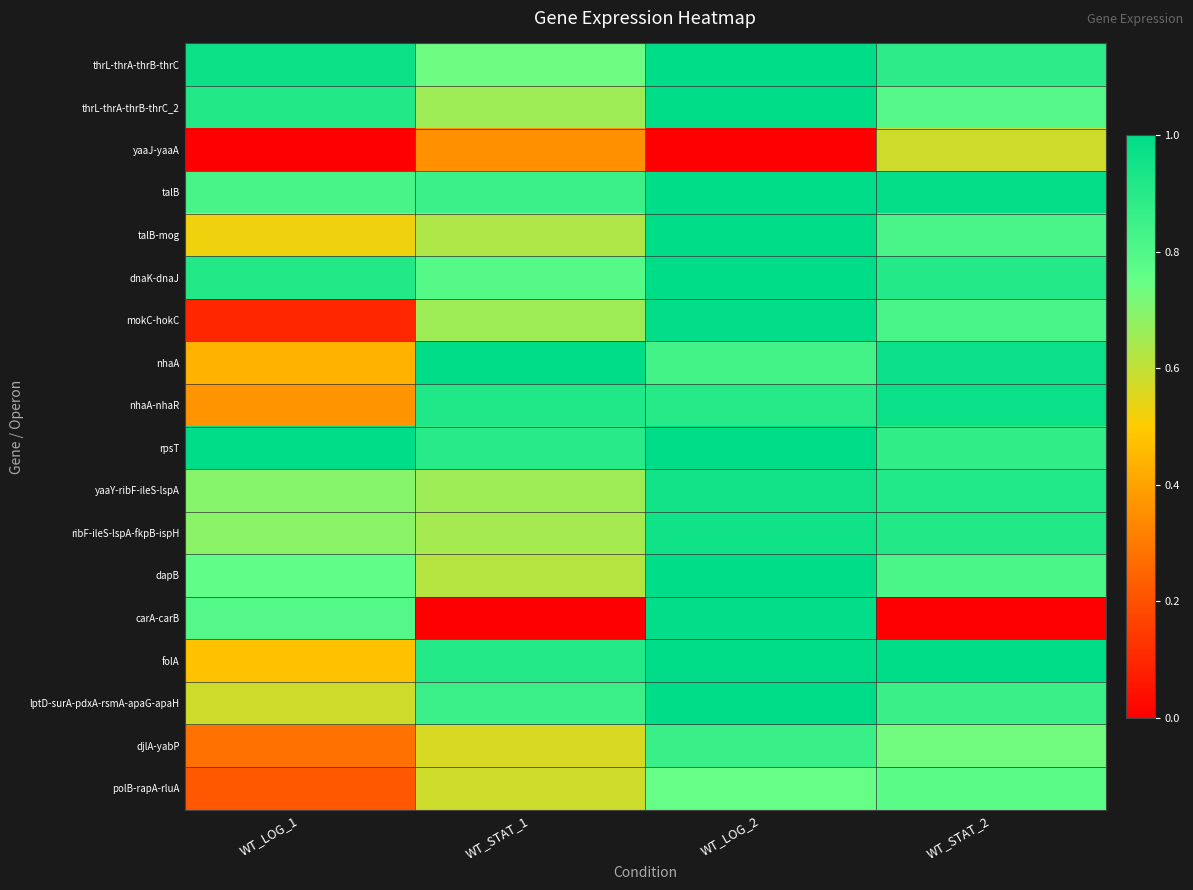

Reading right to left, list all the values displayed in this chart.

thrL-thrA-thrB-thrC: WT_STAT_2=0.9	WT_LOG_2=1.0	WT_STAT_1=0.7	WT_LOG_1=1.0
thrL-thrA-thrB-thrC_2: WT_STAT_2=0.8	WT_LOG_2=1.0	WT_STAT_1=0.7	WT_LOG_1=0.9
yaaJ-yaaA: WT_STAT_2=0.6	WT_LOG_2=0.0	WT_STAT_1=0.4	WT_LOG_1=0.0
talB: WT_STAT_2=1.0	WT_LOG_2=1.0	WT_STAT_1=0.9	WT_LOG_1=0.8
talB-mog: WT_STAT_2=0.8	WT_LOG_2=1.0	WT_STAT_1=0.6	WT_LOG_1=0.5
dnaK-dnaJ: WT_STAT_2=0.9	WT_LOG_2=1.0	WT_STAT_1=0.8	WT_LOG_1=0.9
mokC-hokC: WT_STAT_2=0.8	WT_LOG_2=1.0	WT_STAT_1=0.7	WT_LOG_1=0.1
nhaA: WT_STAT_2=1.0	WT_LOG_2=0.8	WT_STAT_1=1.0	WT_LOG_1=0.4
nhaA-nhaR: WT_STAT_2=1.0	WT_LOG_2=0.9	WT_STAT_1=0.9	WT_LOG_1=0.4
rpsT: WT_STAT_2=0.9	WT_LOG_2=1.0	WT_STAT_1=0.9	WT_LOG_1=1.0
yaaY-ribF-ileS-lspA: WT_STAT_2=0.9	WT_LOG_2=1.0	WT_STAT_1=0.7	WT_LOG_1=0.7
ribF-ileS-lspA-fkpB-ispH: WT_STAT_2=0.9	WT_LOG_2=1.0	WT_STAT_1=0.6	WT_LOG_1=0.7
dapB: WT_STAT_2=0.8	WT_LOG_2=1.0	WT_STAT_1=0.6	WT_LOG_1=0.8
carA-carB: WT_STAT_2=0.0	WT_LOG_2=1.0	WT_STAT_1=0.0	WT_LOG_1=0.8
folA: WT_STAT_2=1.0	WT_LOG_2=1.0	WT_STAT_1=0.9	WT_LOG_1=0.5
lptD-surA-pdxA-rsmA-apaG-apaH: WT_STAT_2=0.9	WT_LOG_2=1.0	WT_STAT_1=0.9	WT_LOG_1=0.6
djlA-yabP: WT_STAT_2=0.7	WT_LOG_2=0.9	WT_STAT_1=0.6	WT_LOG_1=0.3
polB-rapA-rluA: WT_STAT_2=0.8	WT_LOG_2=0.7	WT_STAT_1=0.6	WT_LOG_1=0.2